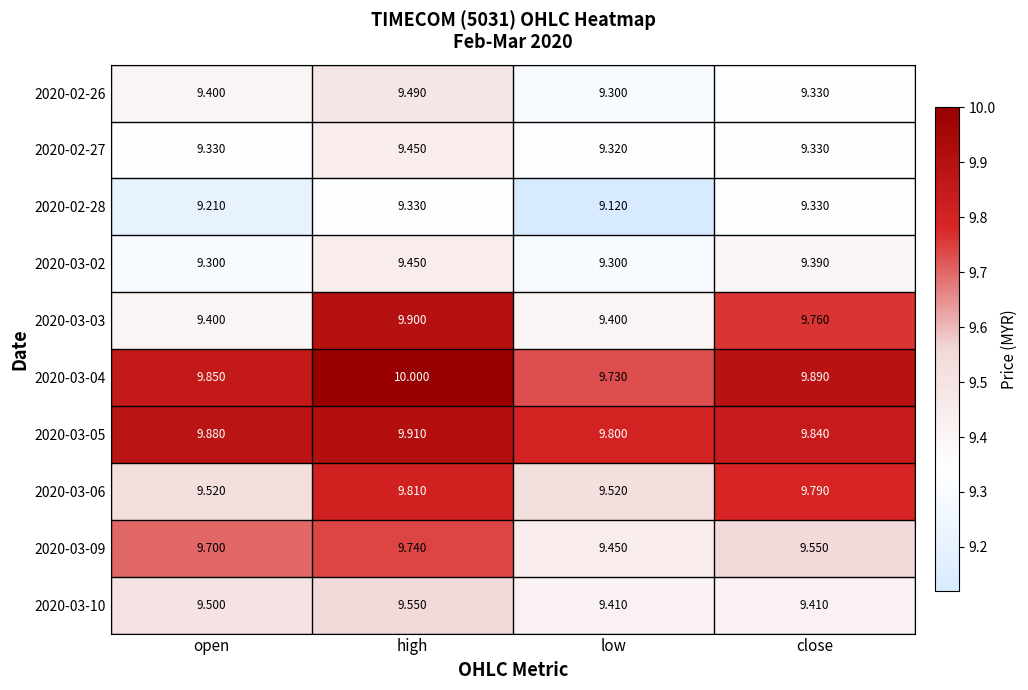

Is the value of 2020-03-05 at high greater than the value of 2020-03-06 at close?

Yes